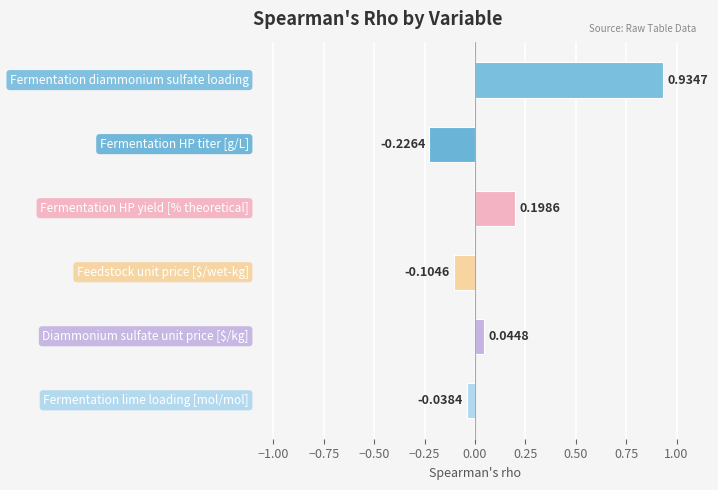

How many values are below 0?

3